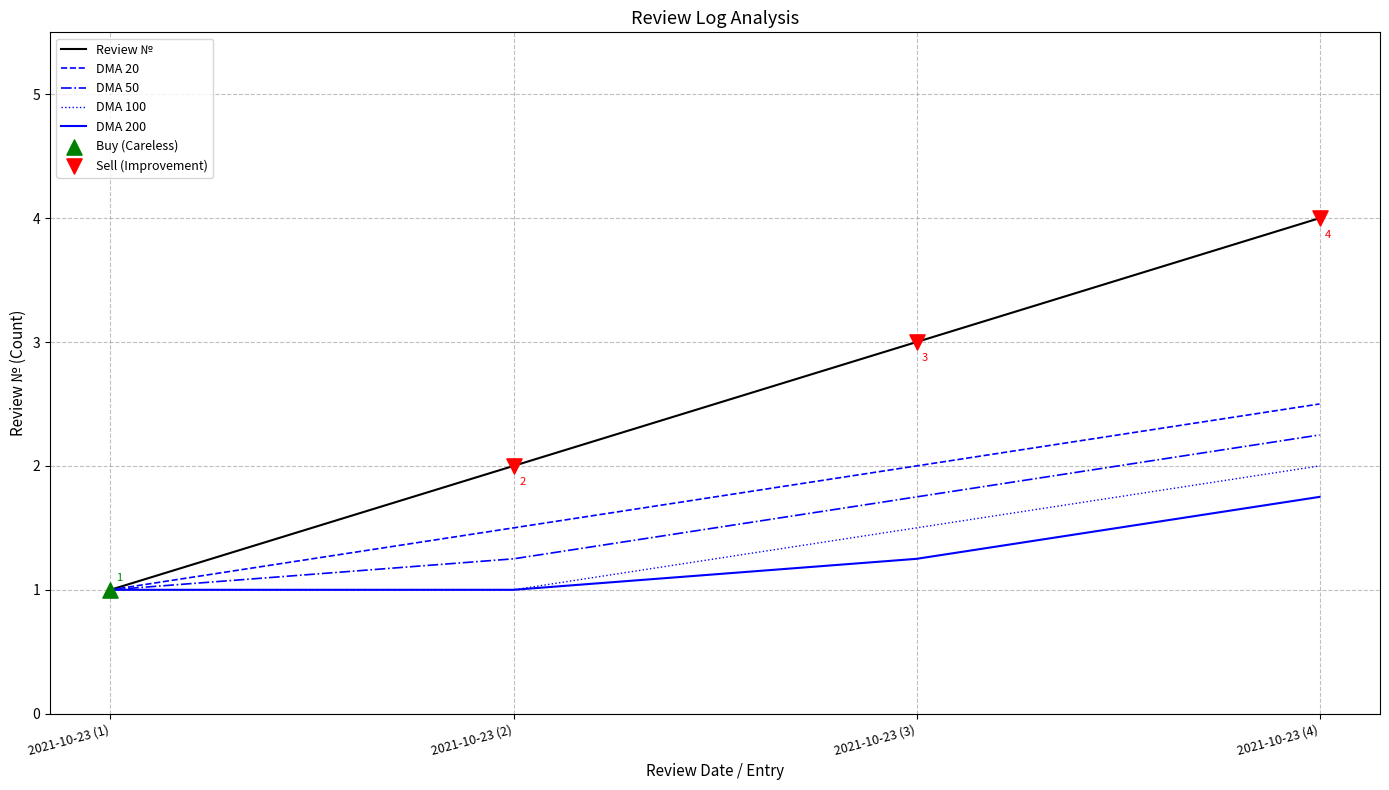

Which series has the largest range (max minus min)?

Review №